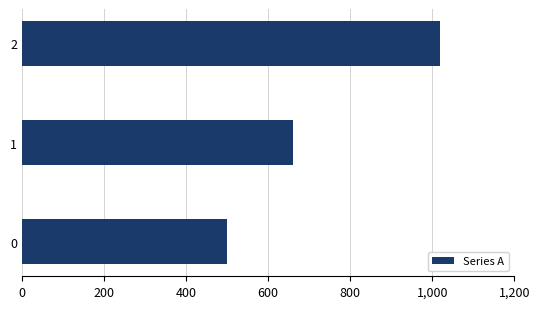

Rank the categories by value from highest to lowest.

2, 1, 0